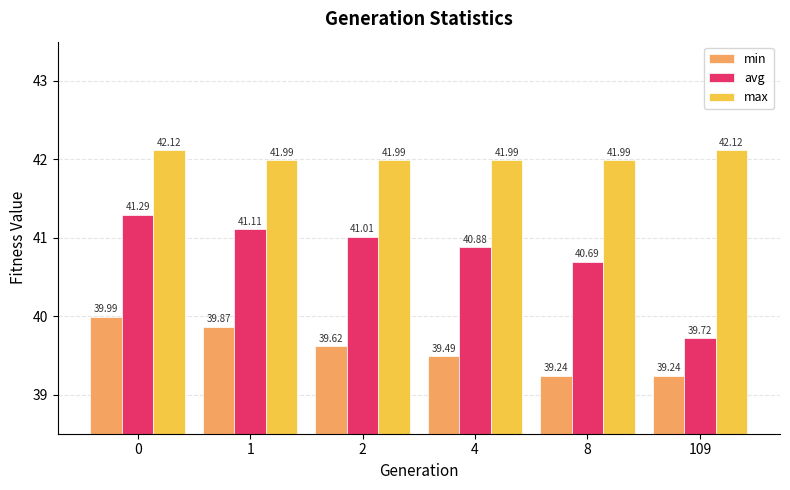

What is the smallest value displayed?

39.2